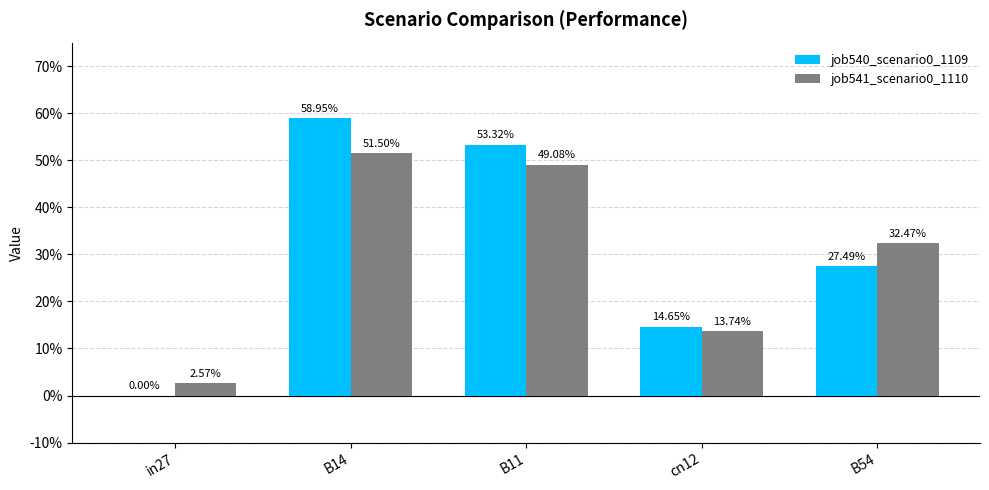

At how many categories does at least one series exceed 0?

5